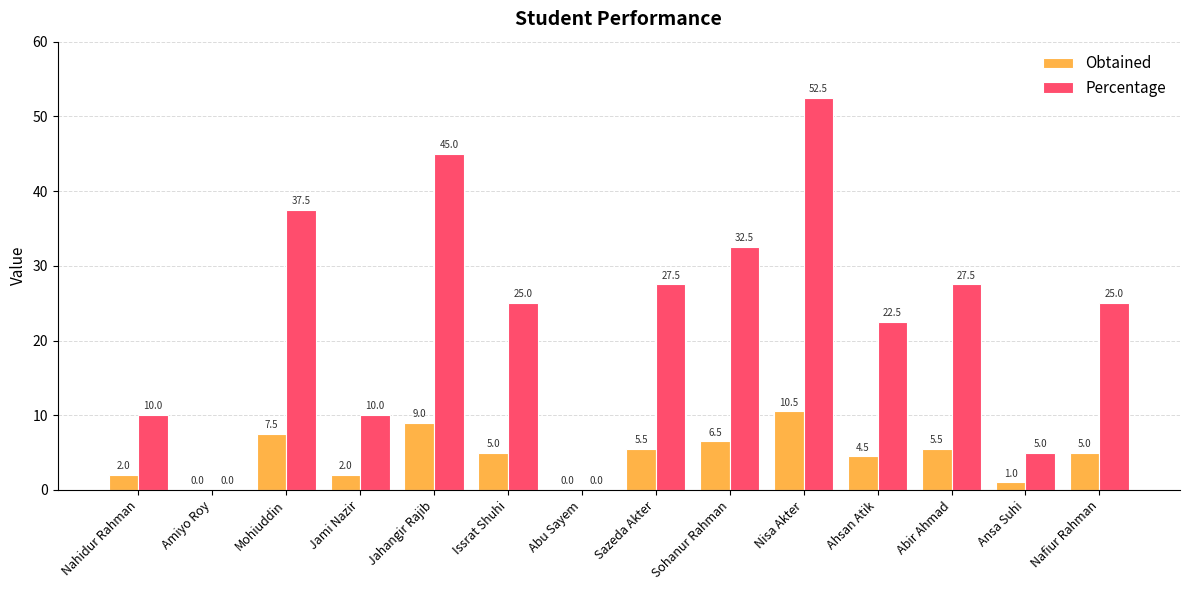

Between Amiyo Roy and Issrat Shuhi, which series saw the biggest shift?

Percentage